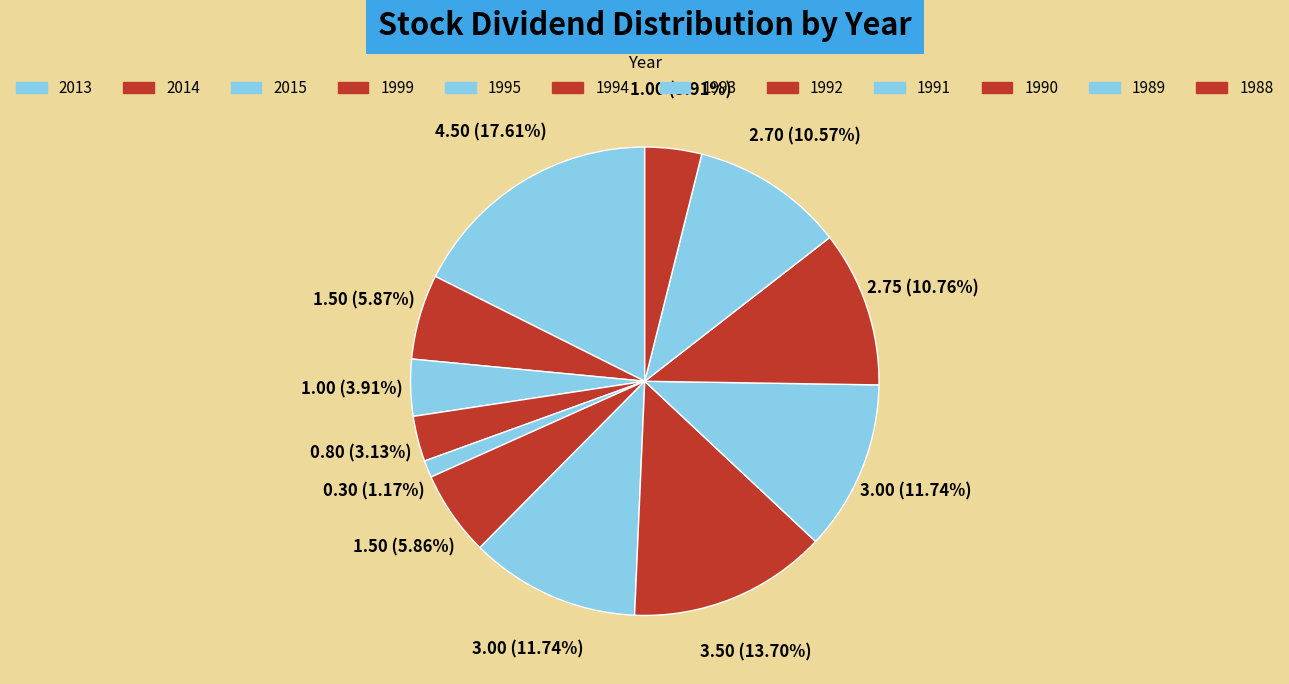

Combined, what portion of the pie is 1993 and 2013?

29.4%